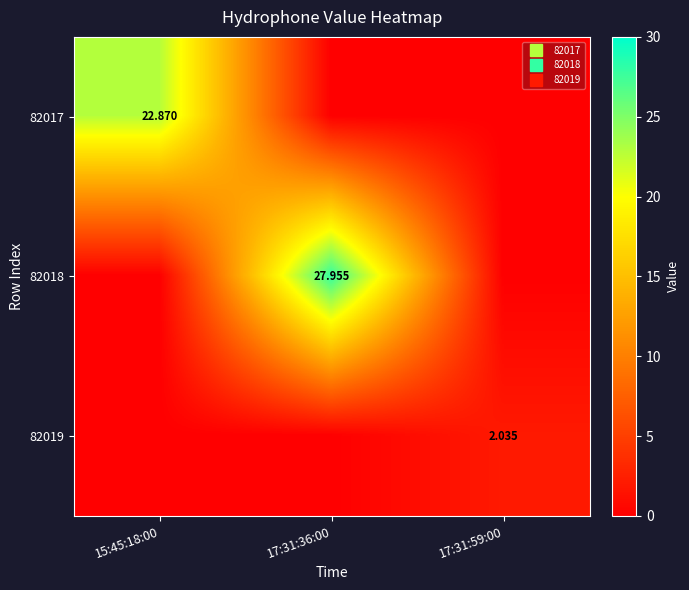

What is the total value across all series at 15:45:18:00?

22.9